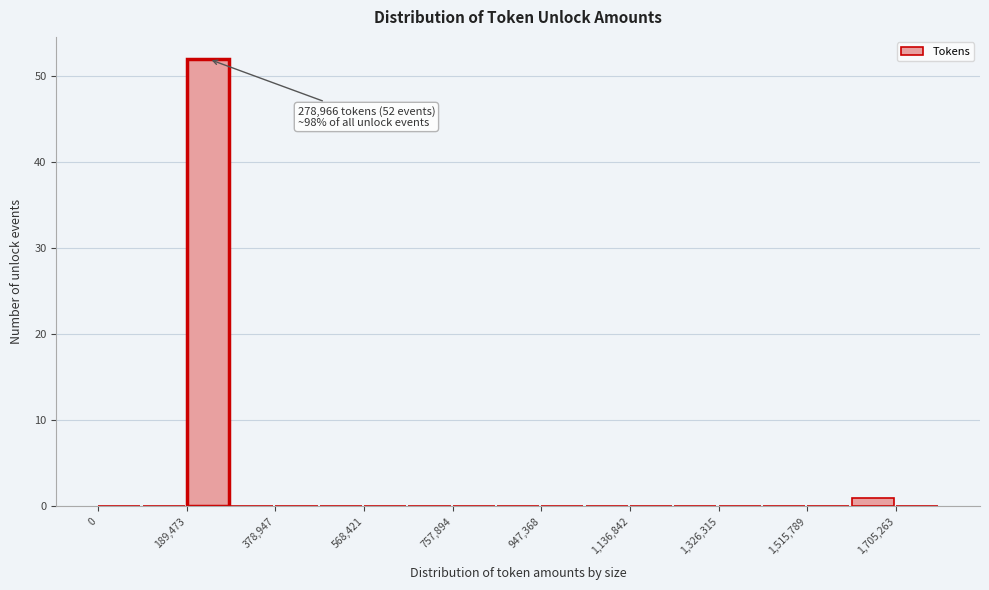

Which range on the x-axis has the tallest bar?

180000 to 280000